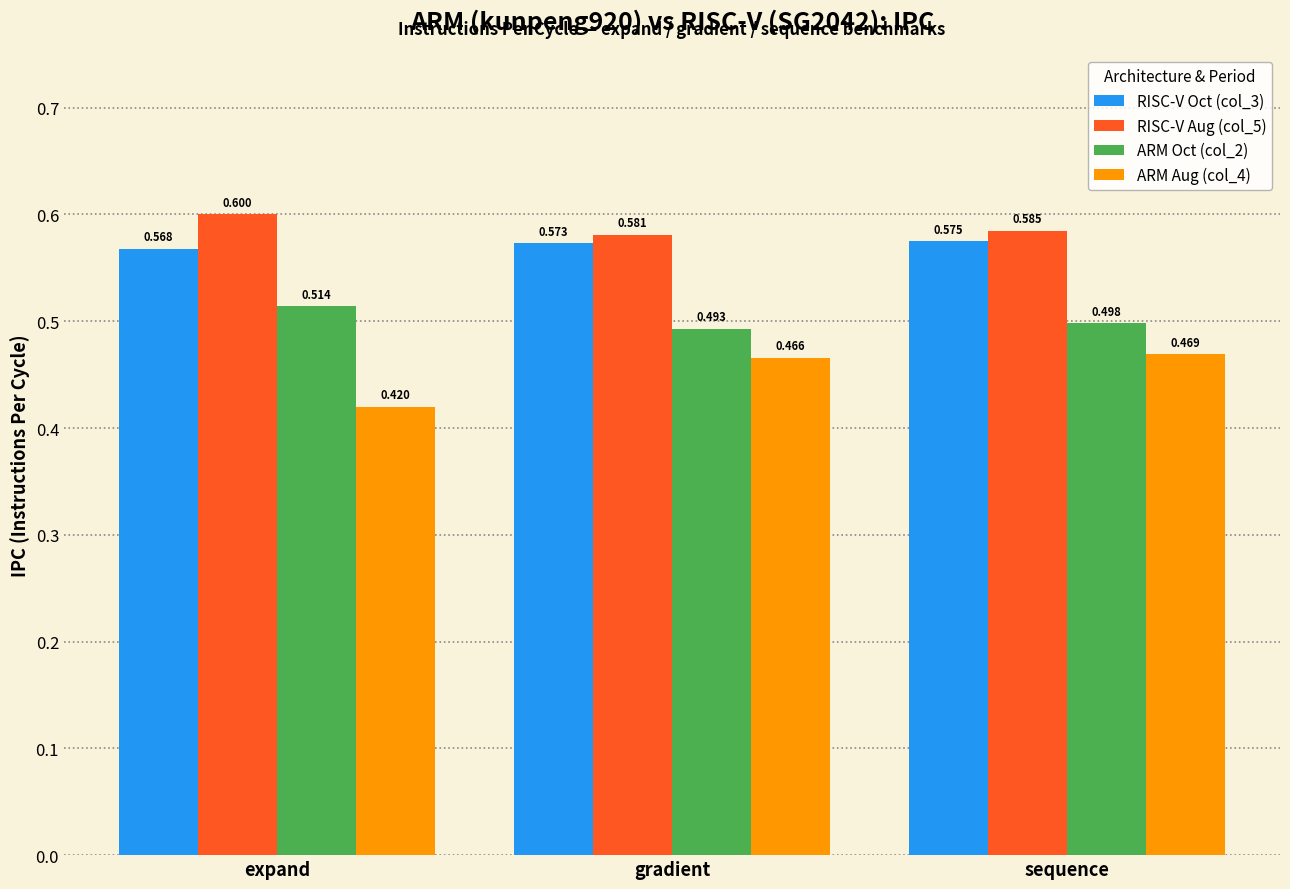

What is the spread (max minus min) of values at expand?

0.2